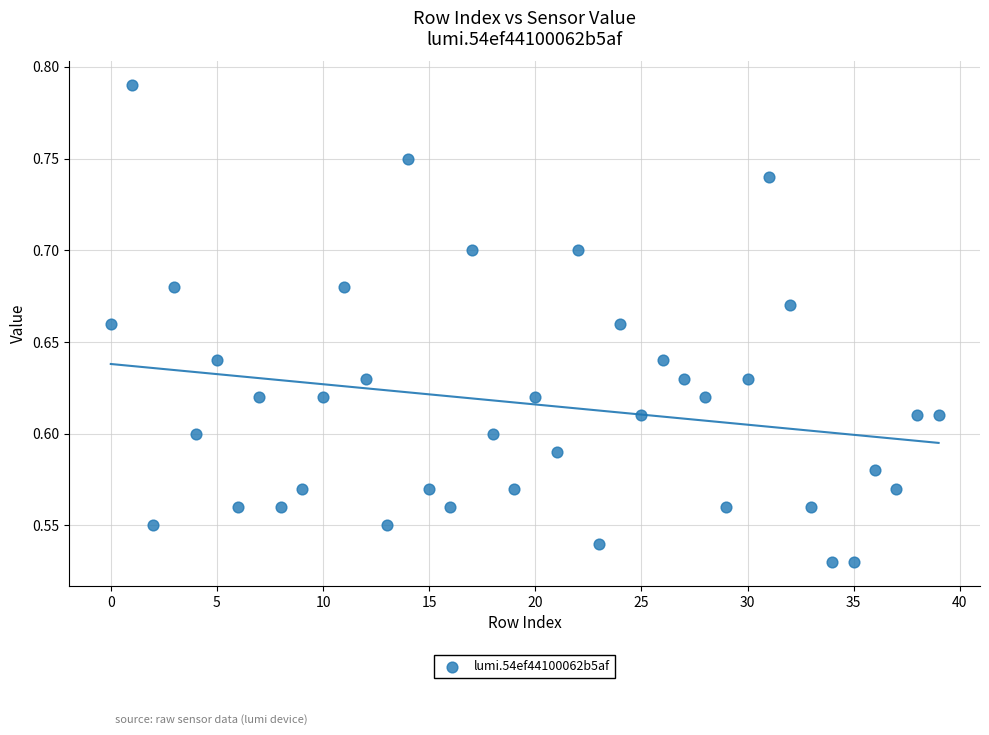

What is the range of Y values (max minus min)?

0.3